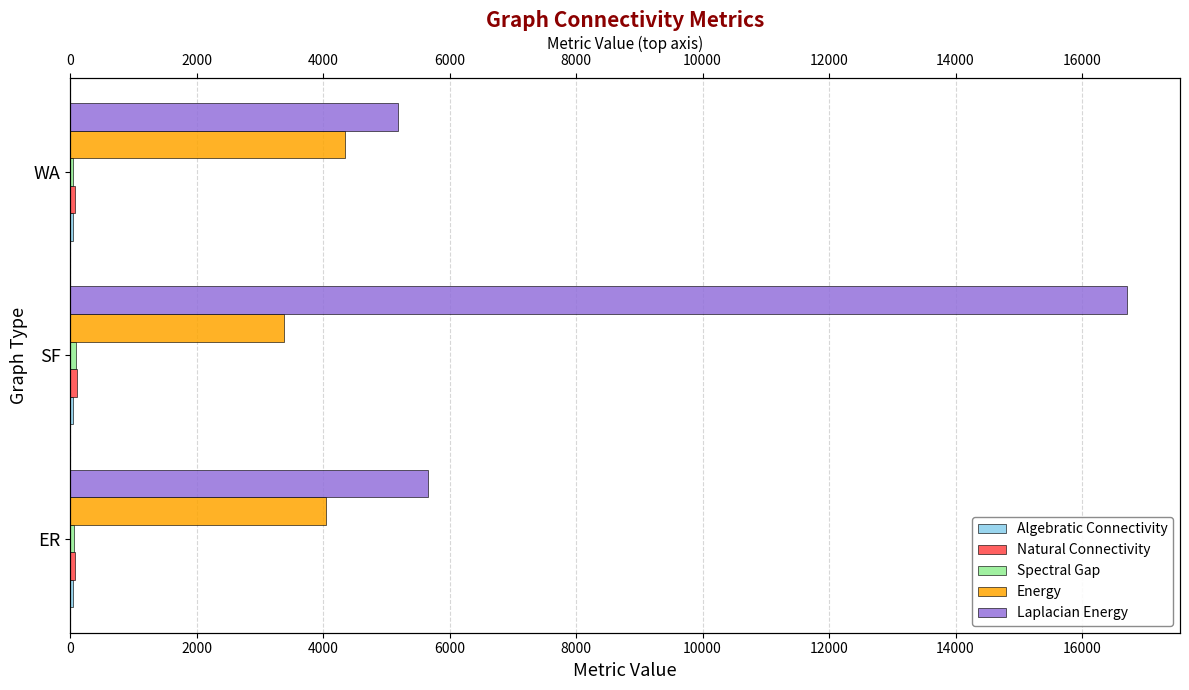

How many categories are shown in the chart?

3